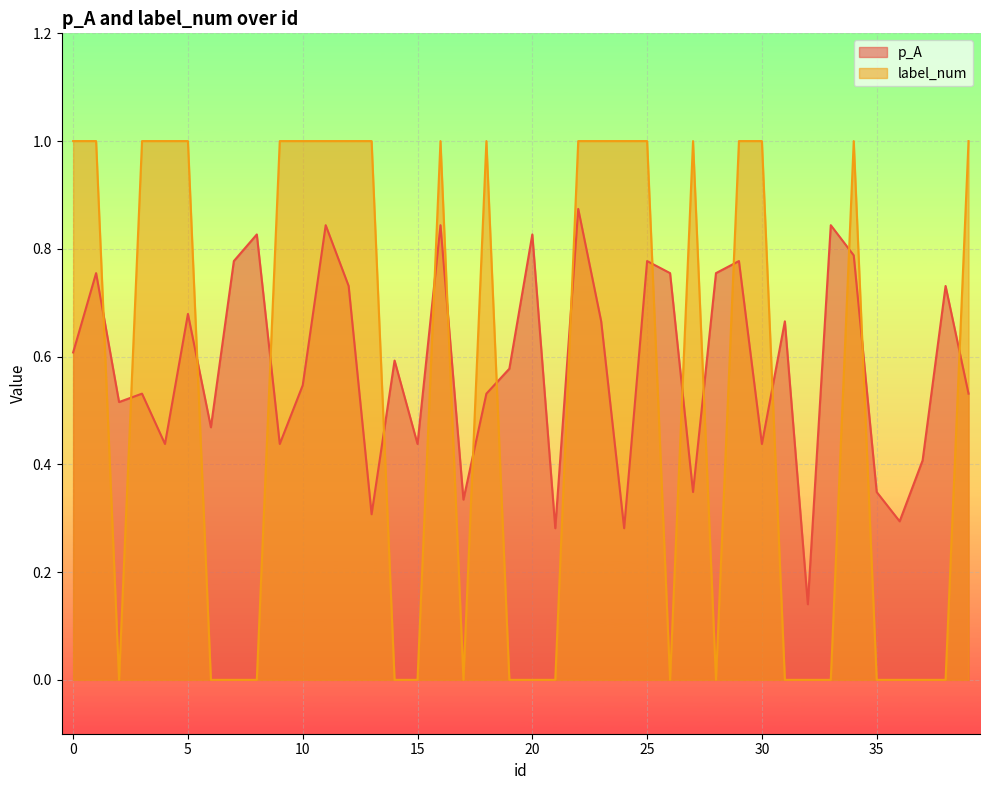

The p_A series shows 0.8 at 28. True or false?

True